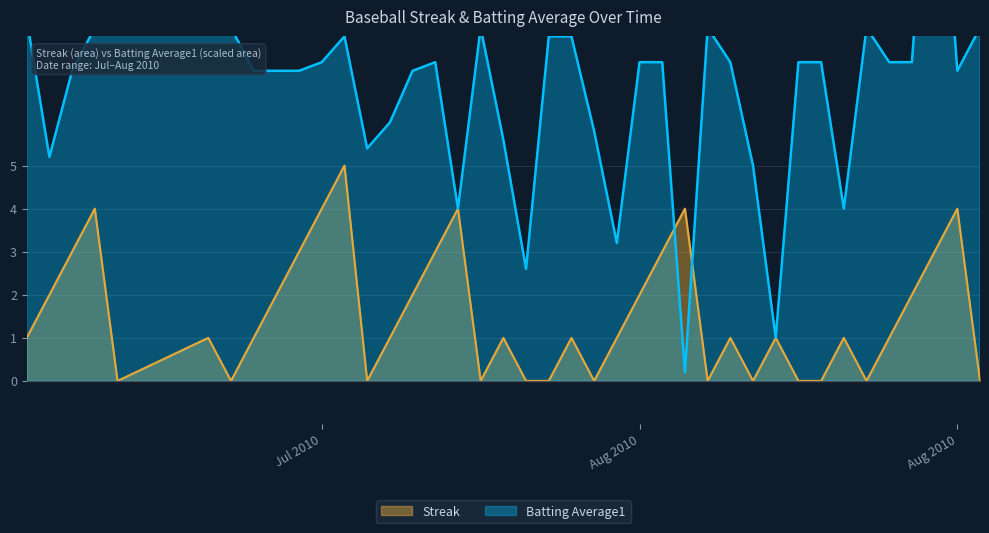

How many data points in Batting Average1 are less than 7?

12